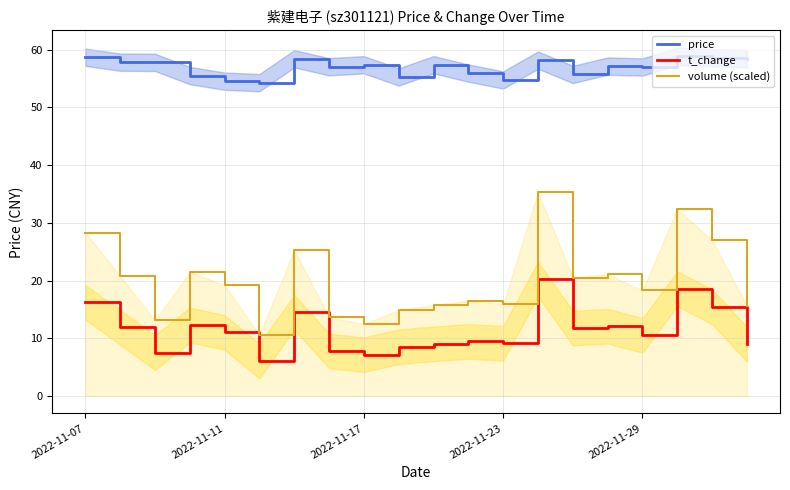

What is the sum of all price values?

1138.5